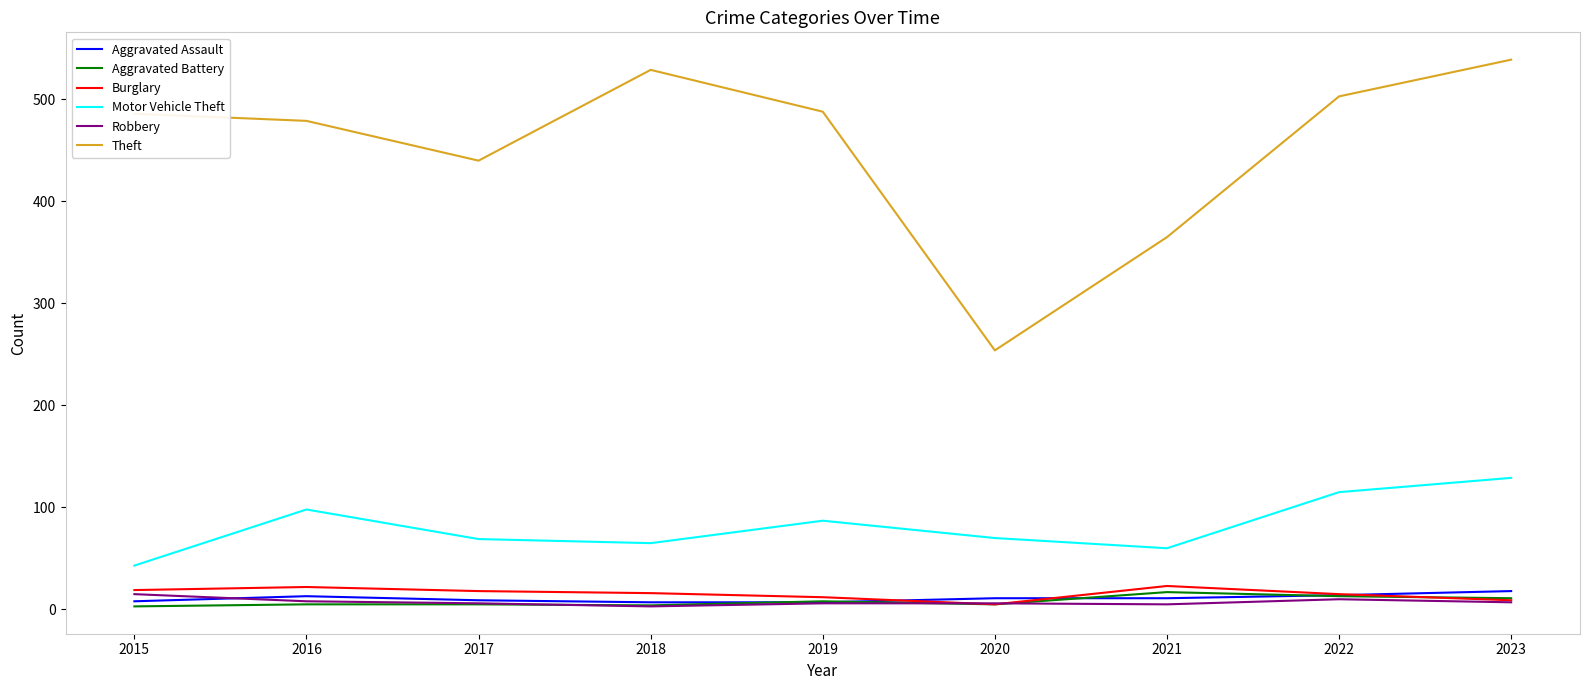

True or false: Aggravated Battery and Motor Vehicle Theft intersect in this chart.

False